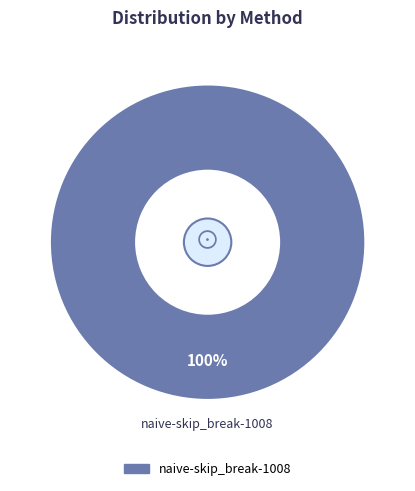

Does any single category account for the majority?

Yes